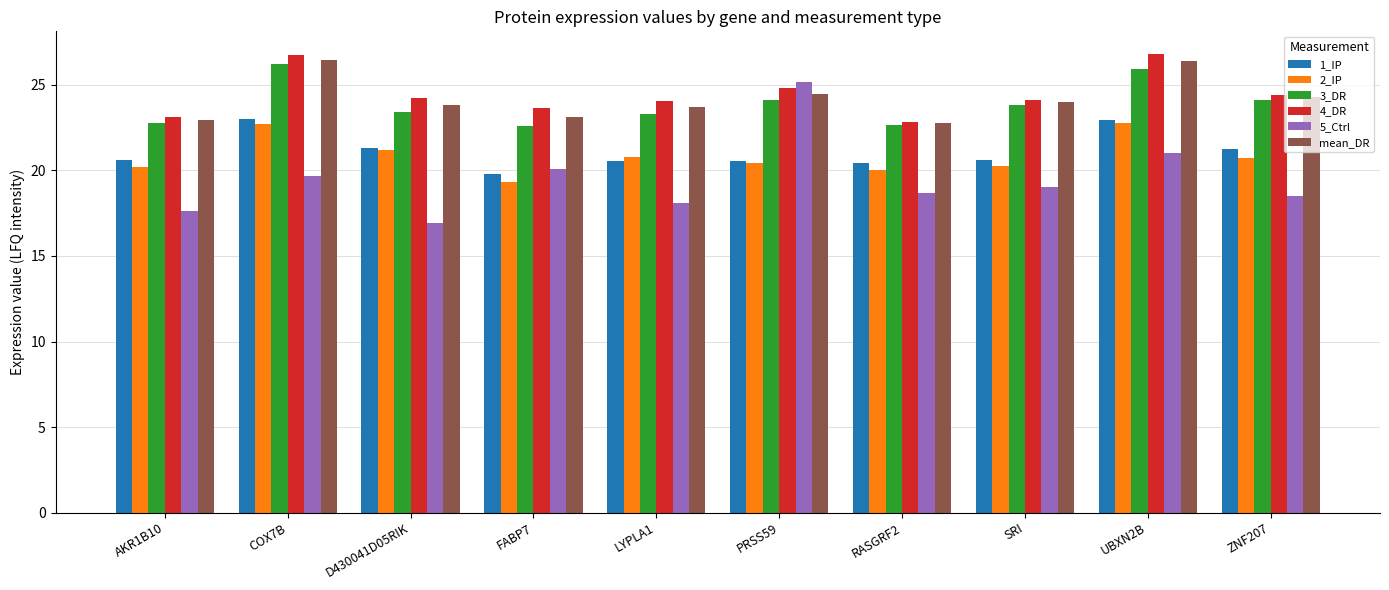

Is the value of mean_DR at UBXN2B greater than the value of 1_IP at D430041D05RIK?

Yes